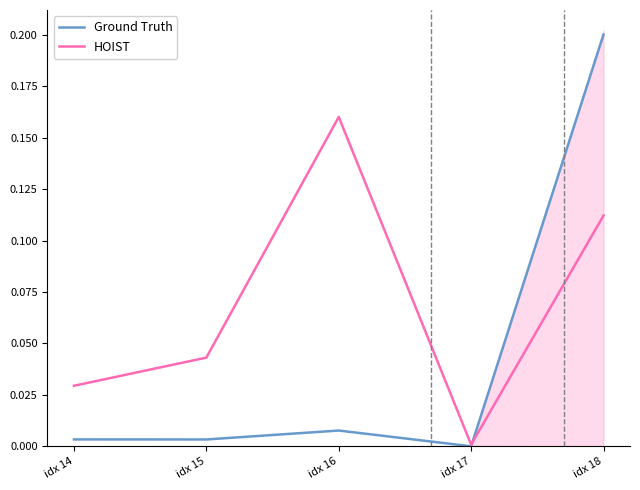

Where is Ground Truth nearest to the value 0?

idx 17